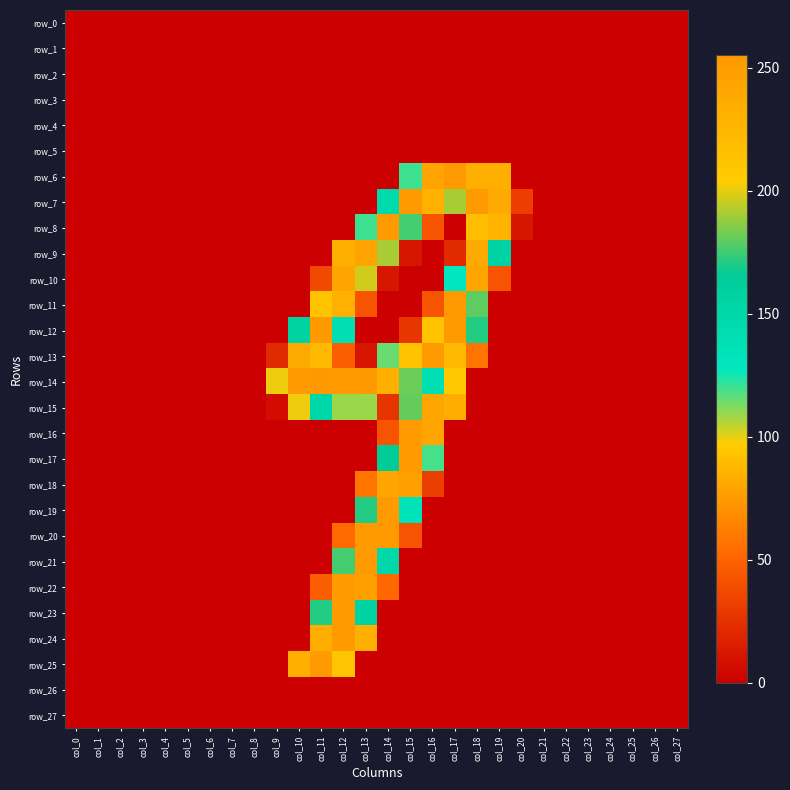

What is the sum of all row_14 values?

1879